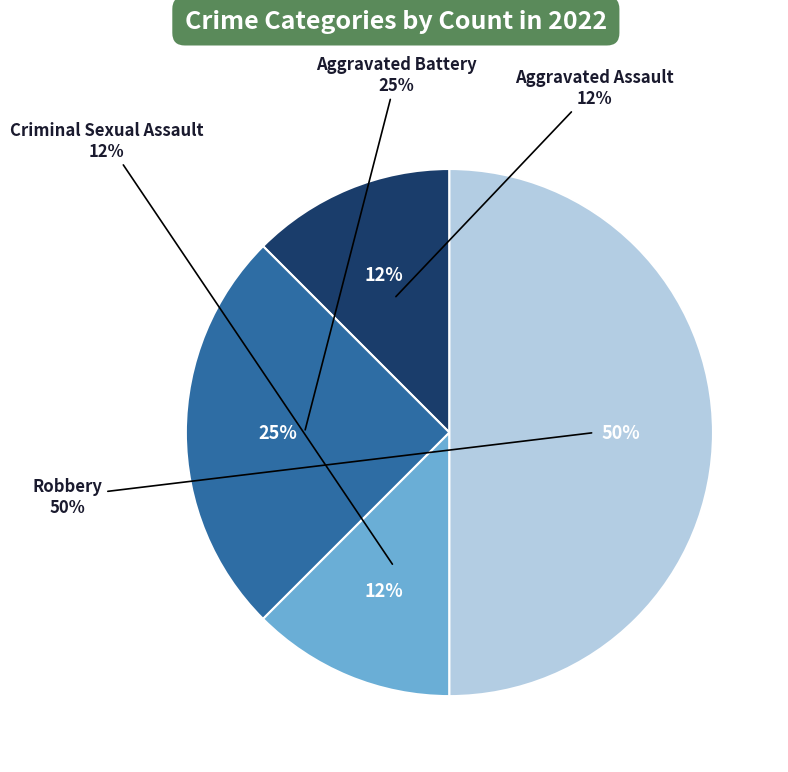

Between Aggravated Assault and Criminal Sexual Assault, which is larger?

Aggravated Assault